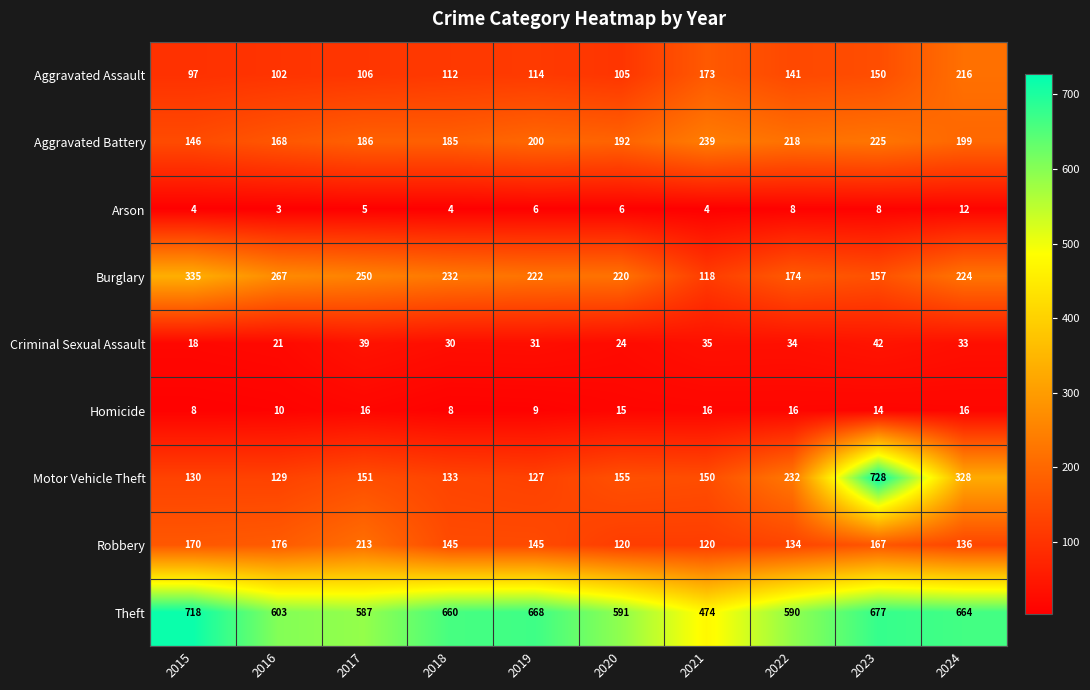

Which category has the highest value in the Aggravated Battery series?

2021